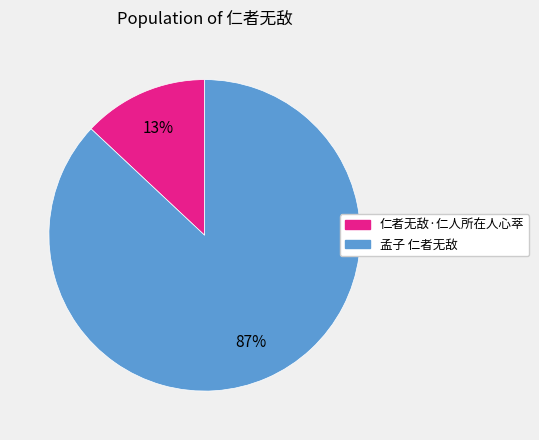

Rank the categories by value from lowest to highest.

仁者无敌·仁人所在人心萃, 孟子 仁者无敌